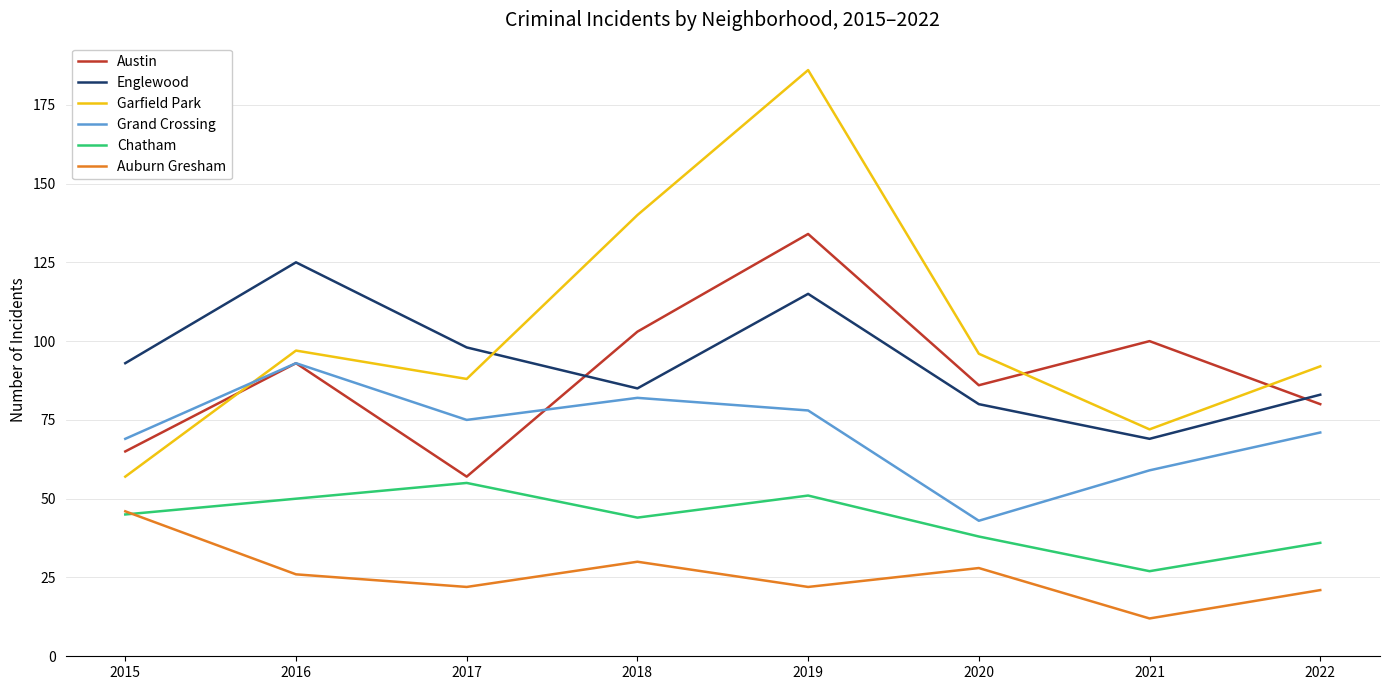

Does the chart have visible grid lines?

Yes